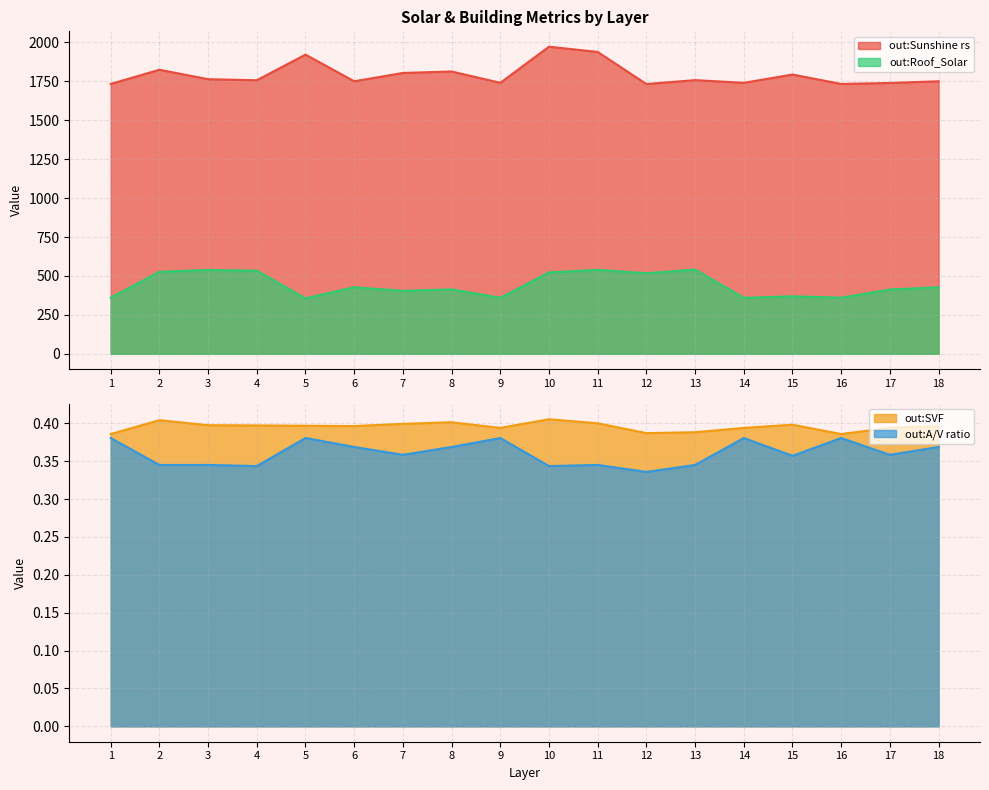

What is the maximum value for out:Roof_Solar?

540.9